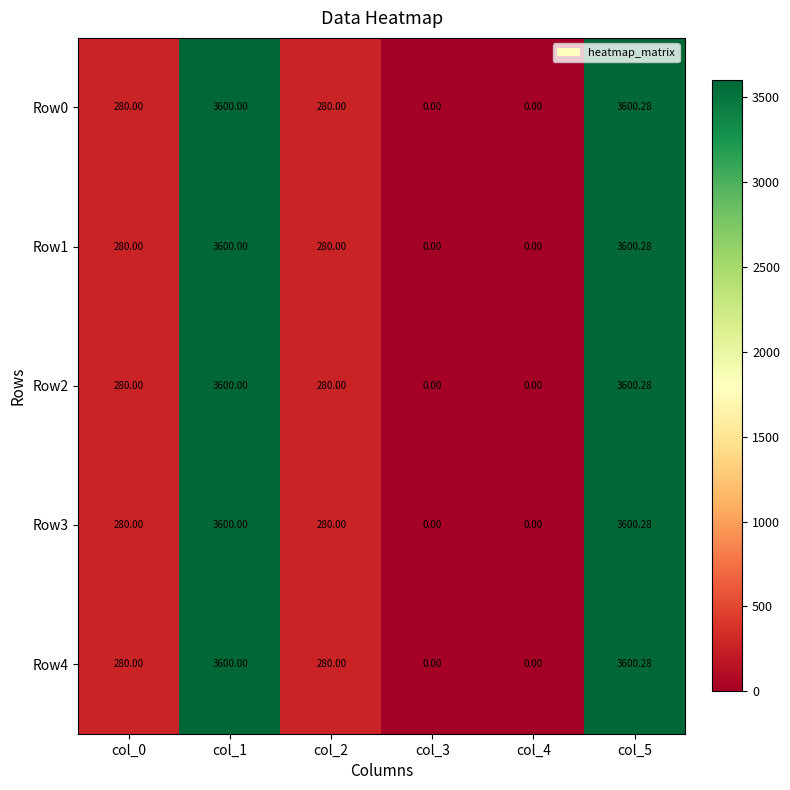

How many data points does each series have?

6